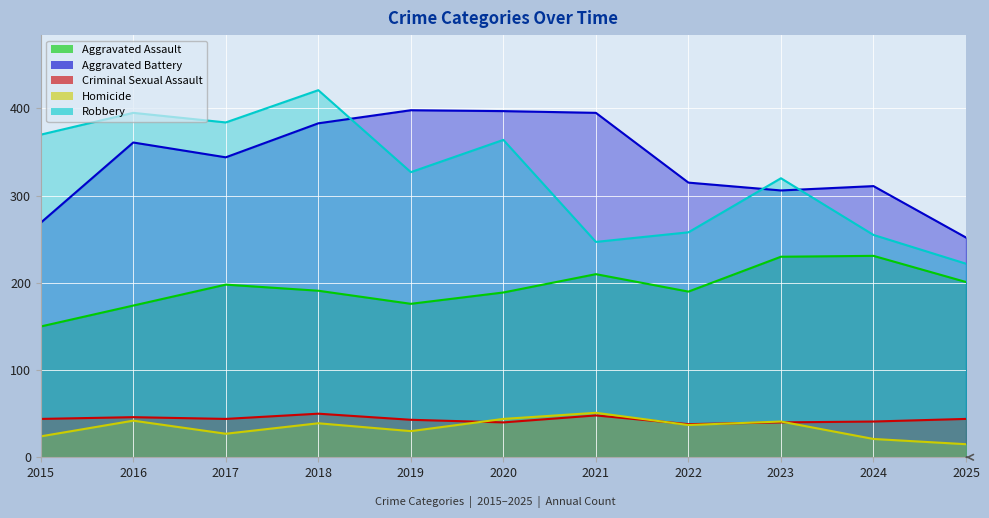

Reading left to right, list all the values displayed in this chart.

Aggravated Assault: 150	174	198	191	176	189	210	190	230	231	201
Aggravated Battery: 269	361	344	383	398	397	395	315	306	311	252
Criminal Sexual Assault: 44	46	44	50	43	40	48	38	40	41	44
Homicide: 24	42	27	39	30	44	51	37	41	21	15
Robbery: 370	395	384	421	327	364	247	258	320	255	222